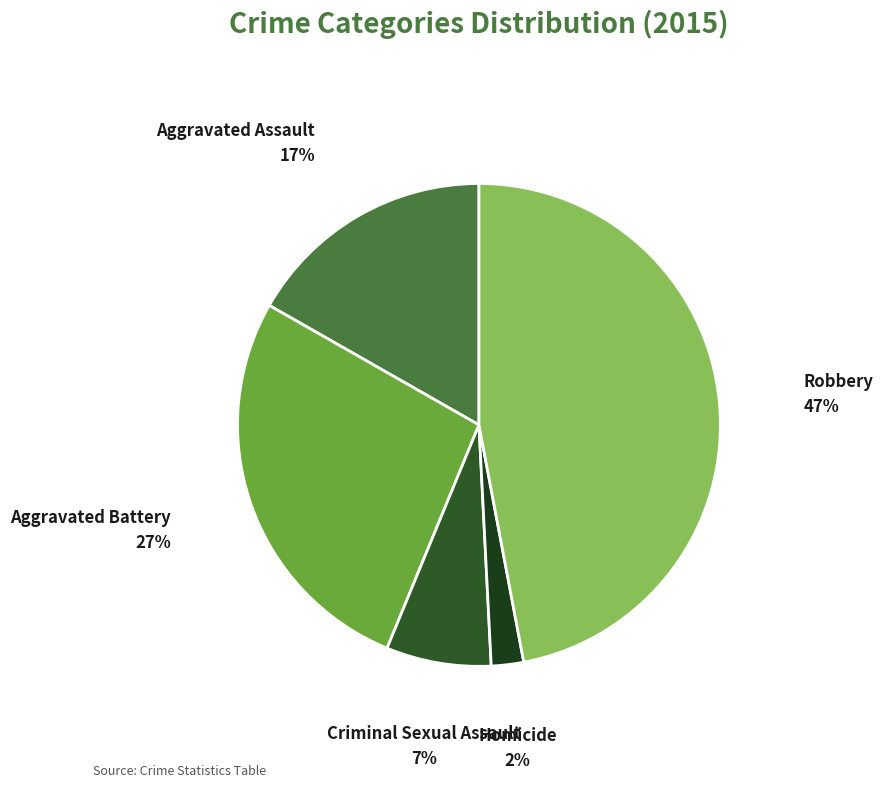

Which category has the biggest portion of the pie?

Robbery